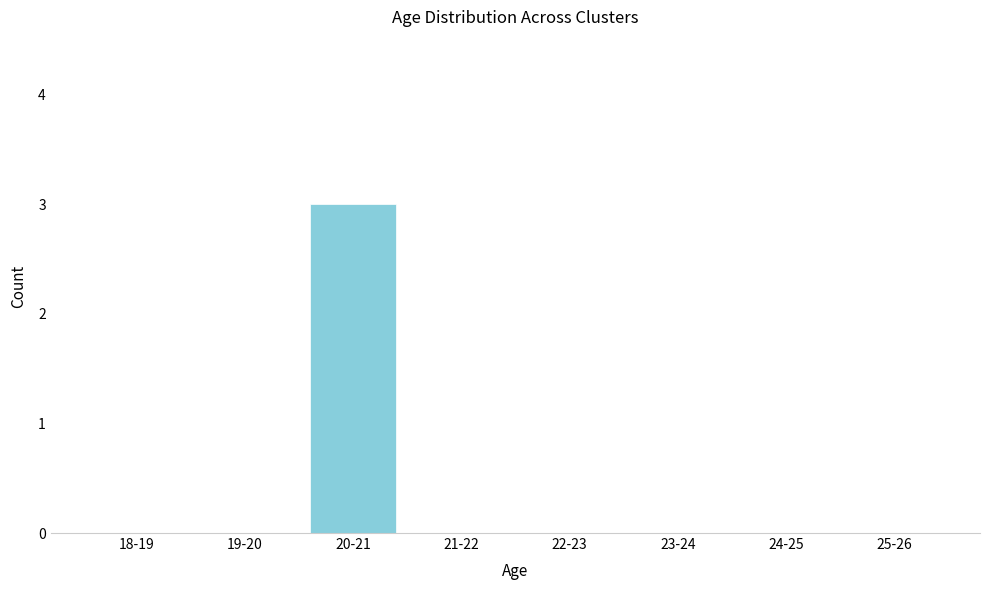

Reading left to right, what are all the values shown in this chart?

18-19=0	19-20=0	20-21=3	21-22=0	22-23=0	23-24=0	24-25=0	25-26=0